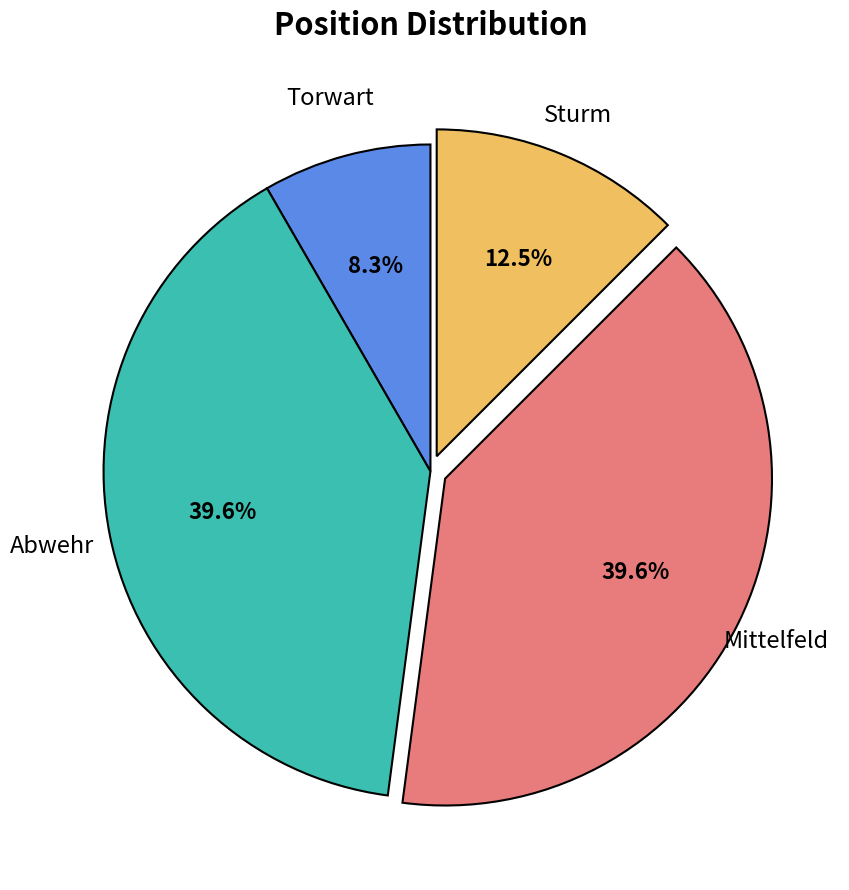

How many slices are in this pie chart?

4